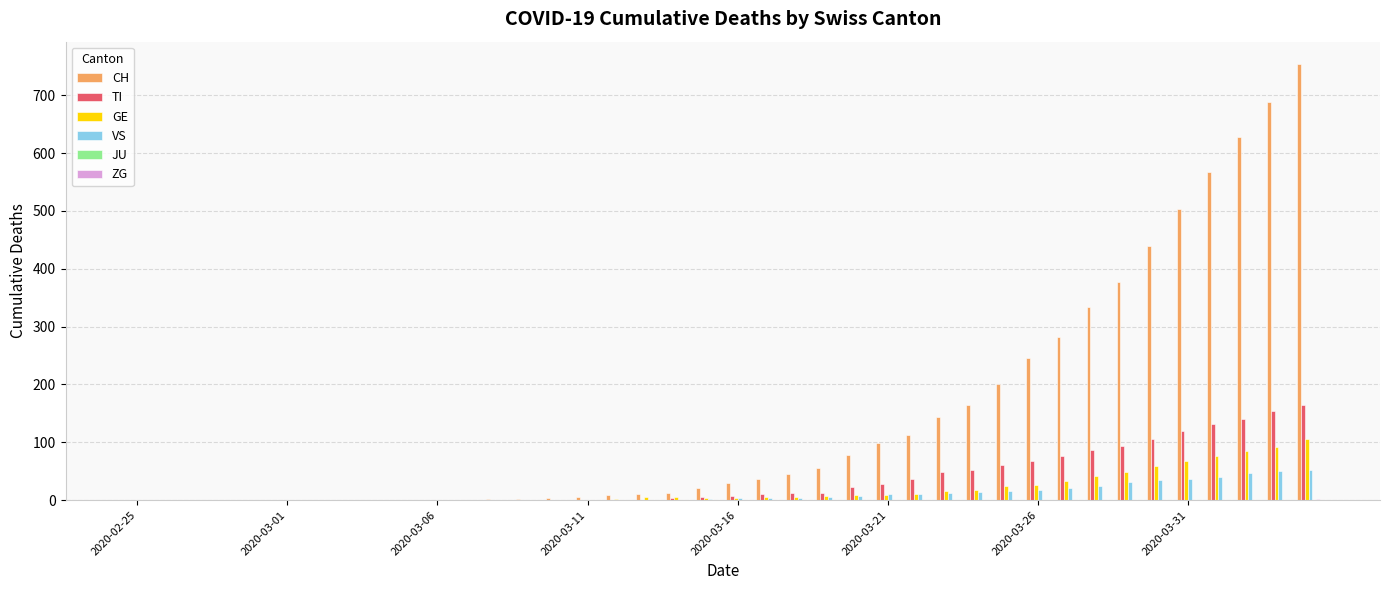

Which series has the largest total across all categories?

CH